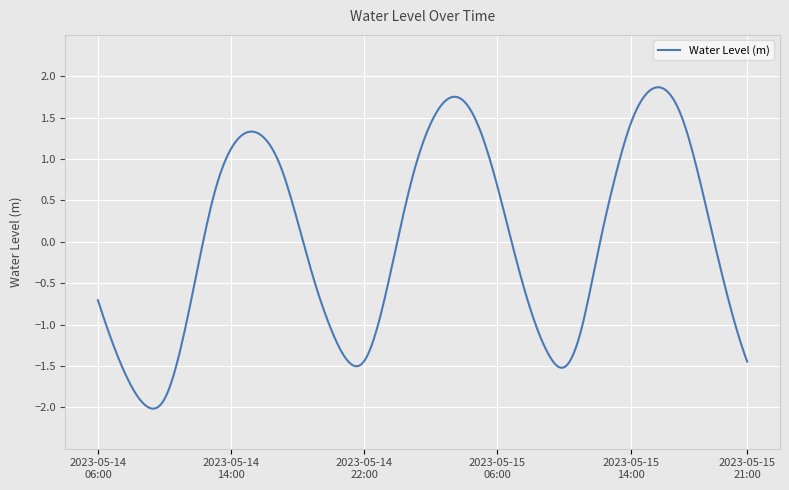

What is the maximum value shown in the chart?

1.9